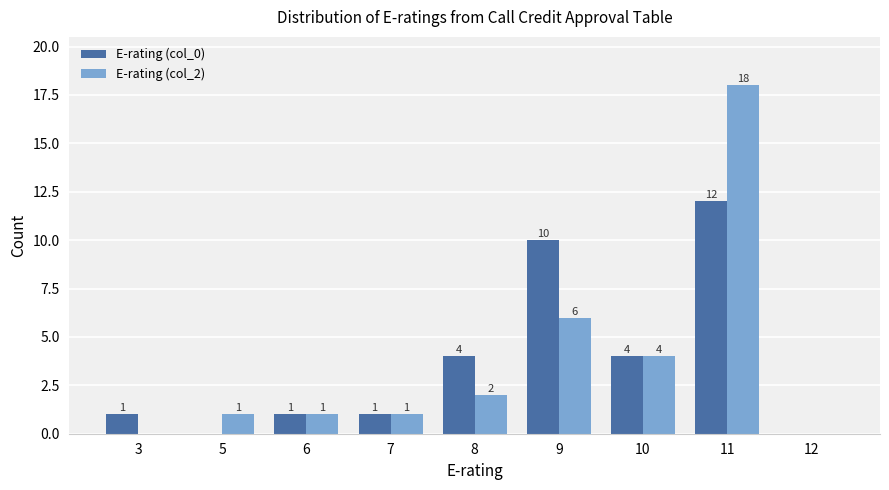

The E-rating (col_2) series shows -6 at 3. True or false?

False